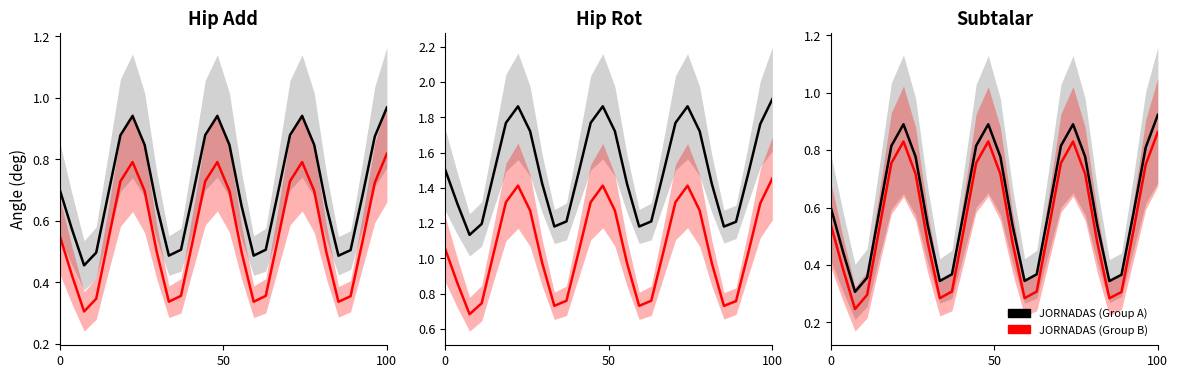

True or false: JORNADAS (Group A) and JORNADAS (Group B) cross at least once.

False